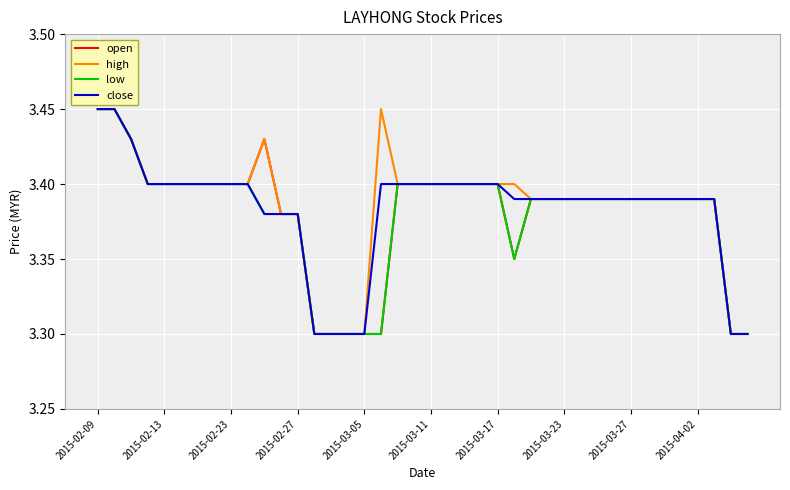

What is the smallest value displayed?

3.3